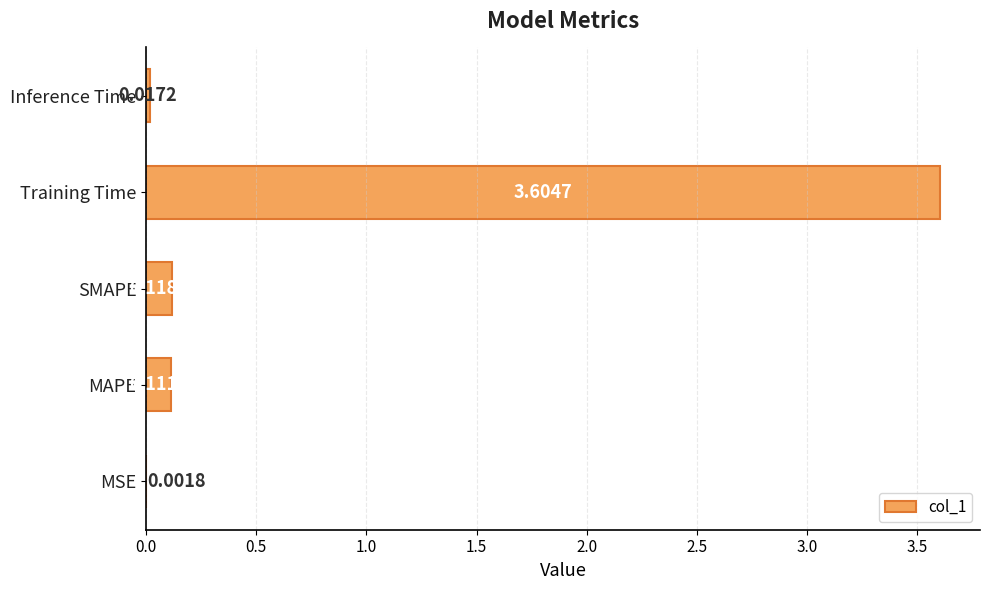

At which label is the value closest to 1?

SMAPE